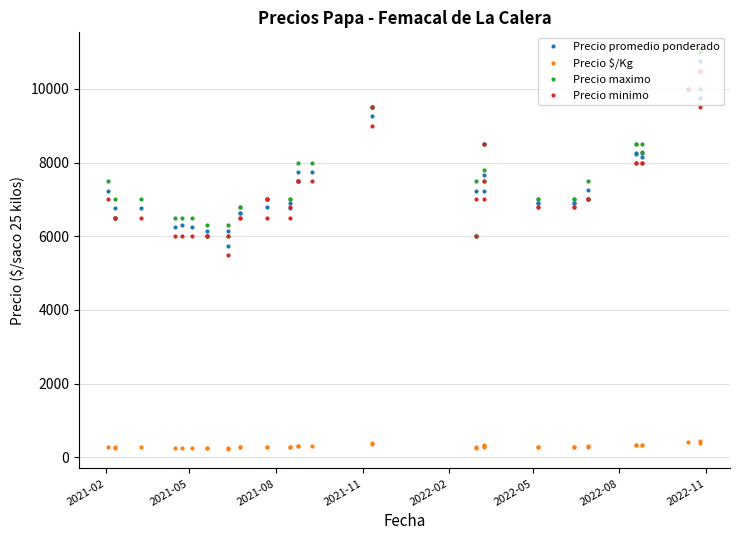

What is the difference between the maximum and minimum values in the Precio minimo series?

5000